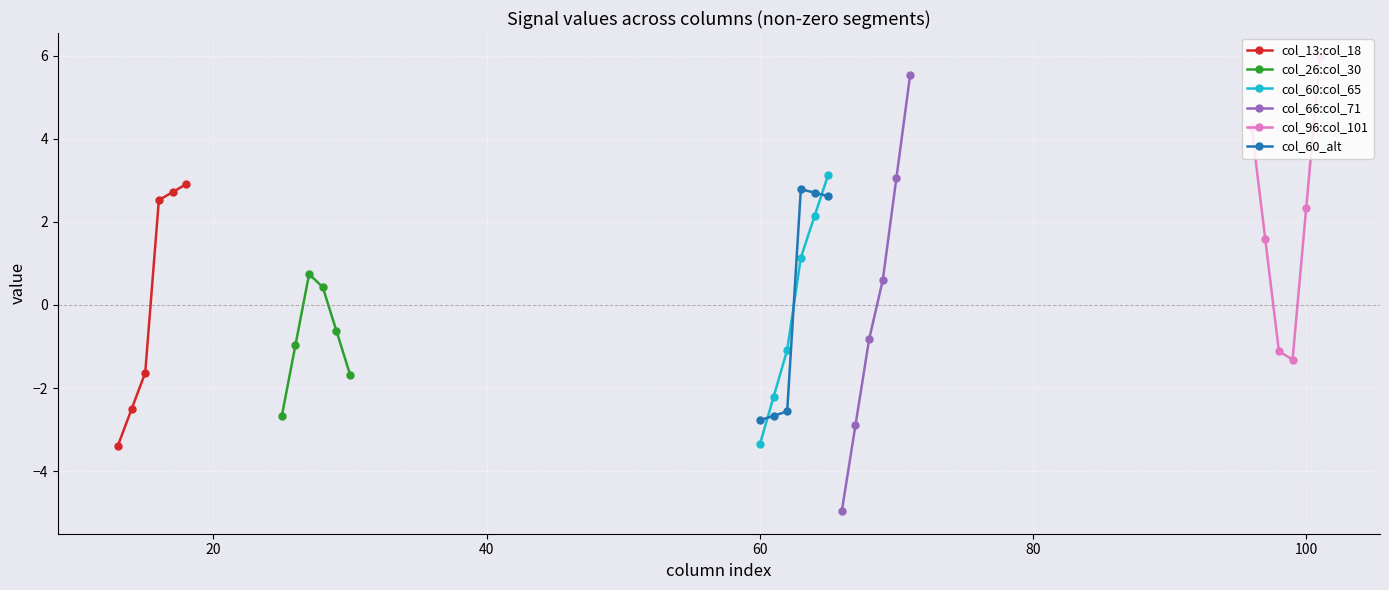

True or false: col_60_alt has more than 0 interior local peaks.

True